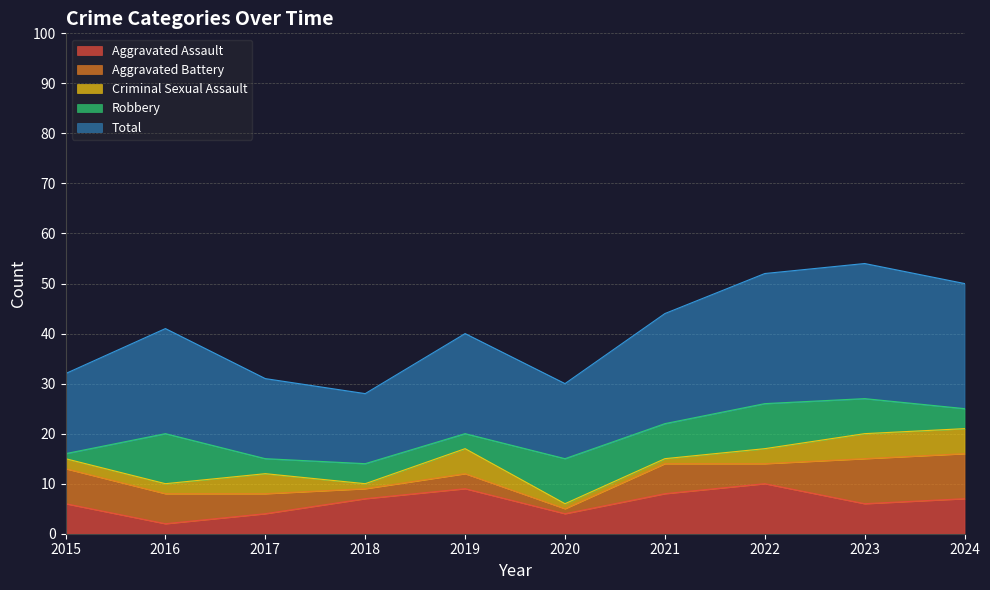

How many lines are shown in the chart?

5